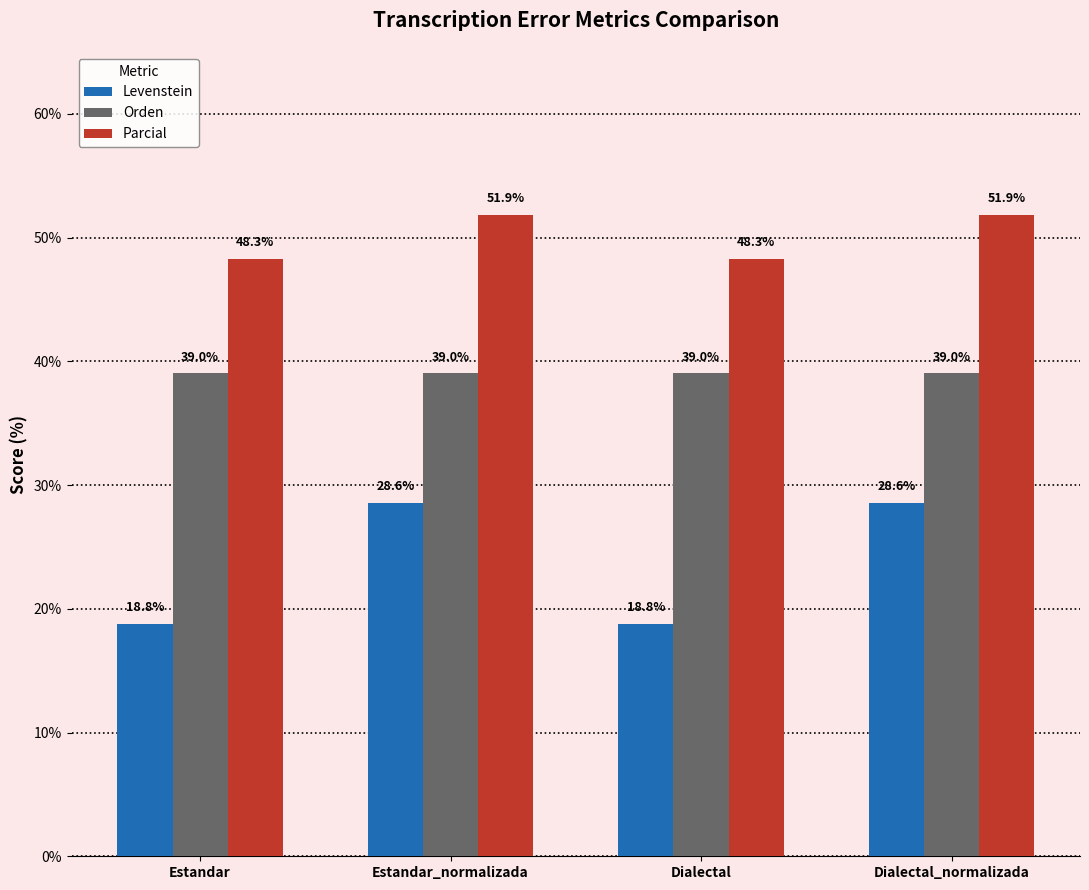

At how many categories does at least one series exceed 37?

4